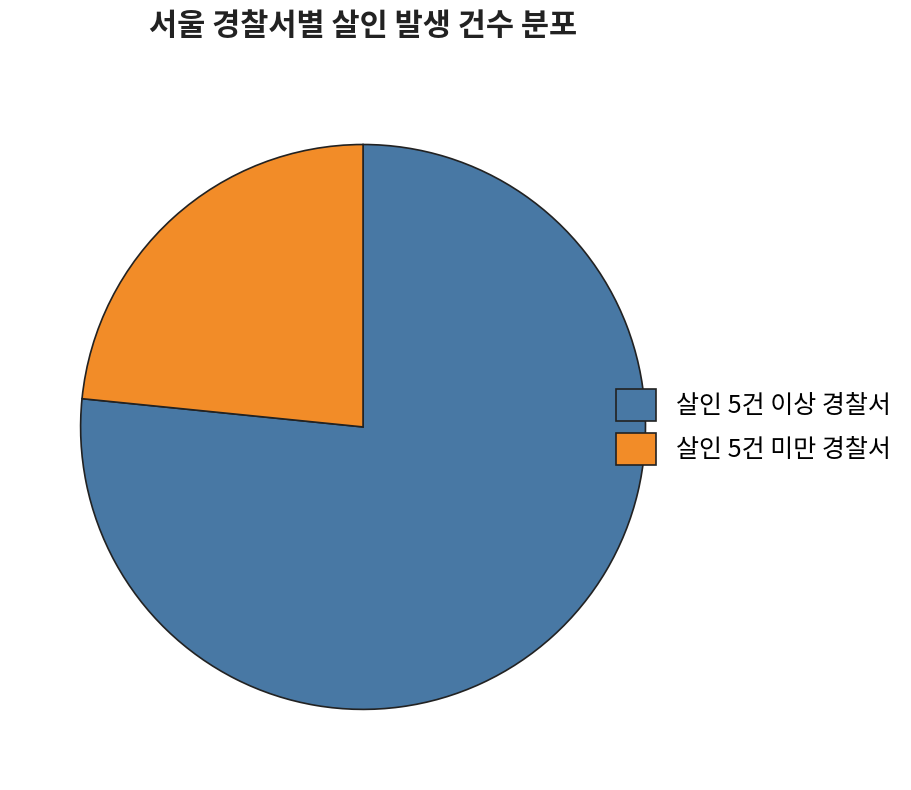

What is the largest slice in the pie chart?

살인 5건 이상 경찰서